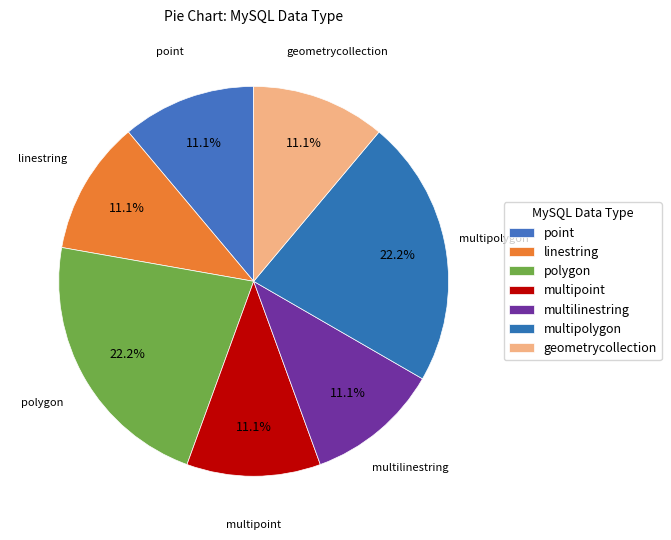

Count the number of slices in the pie.

7